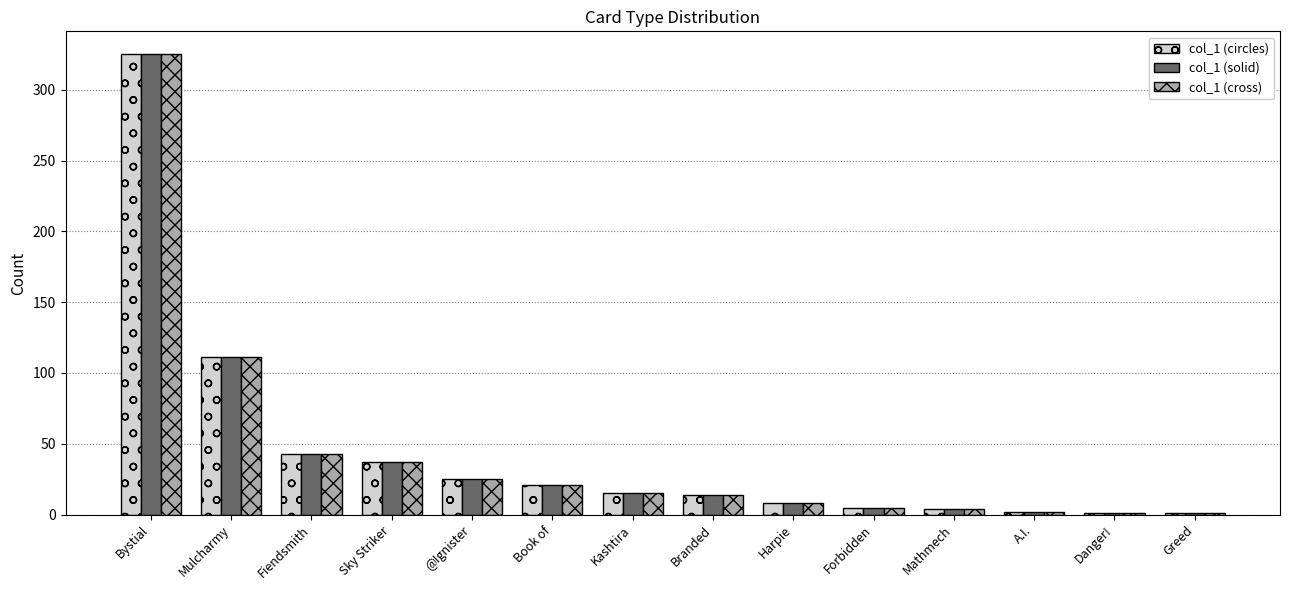

Are the bars grouped side by side (vs. stacked)?

Yes